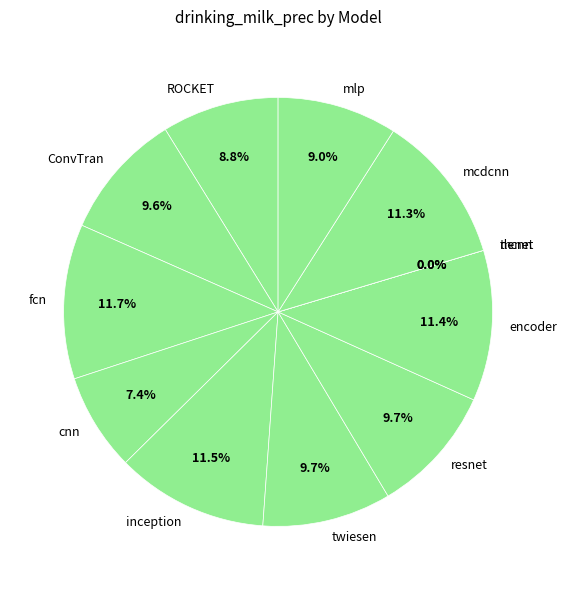

How many slices are in this pie chart?

12